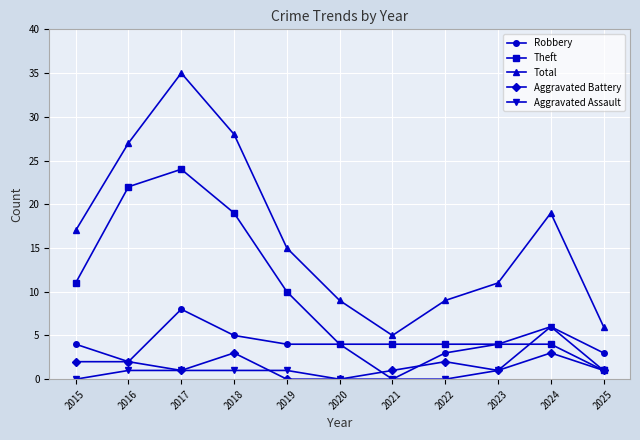

What are all the series names shown in the legend?

Robbery, Theft, Total, Aggravated Battery, Aggravated Assault